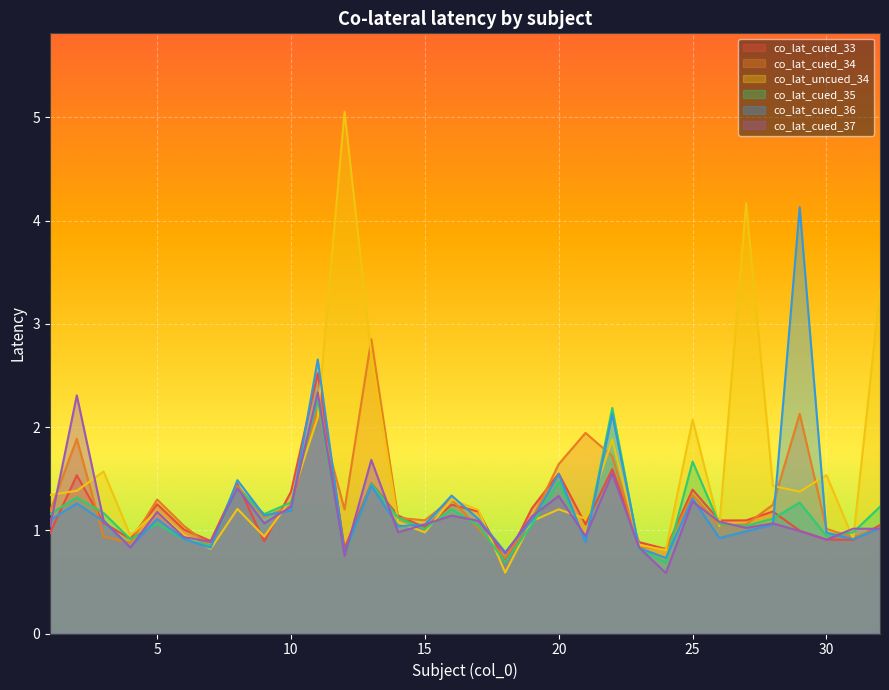

What is the smallest value displayed?

0.6